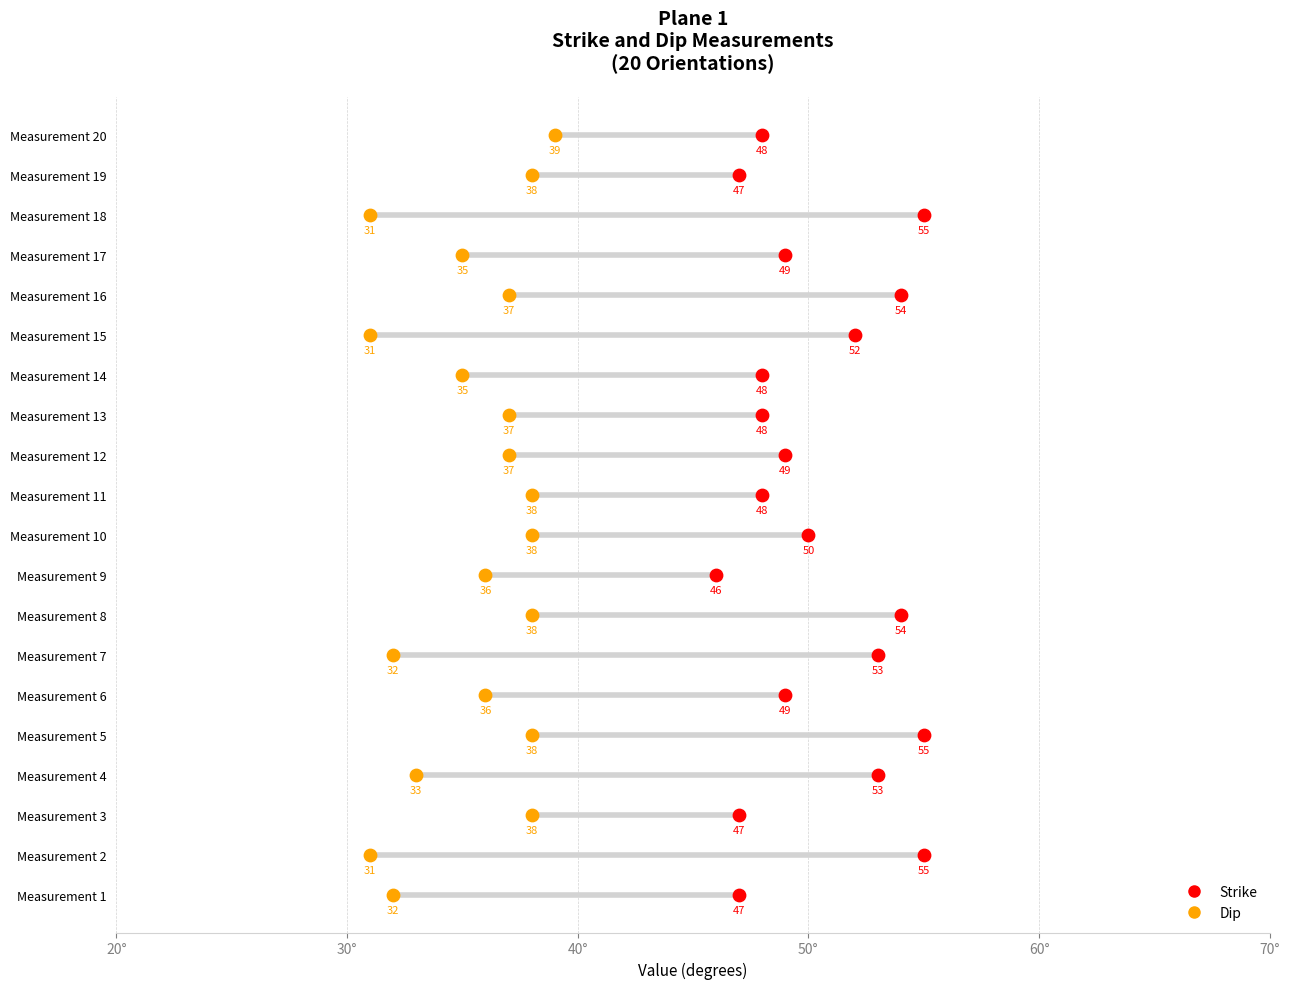

Which series reaches the maximum Y coordinate?

Strike